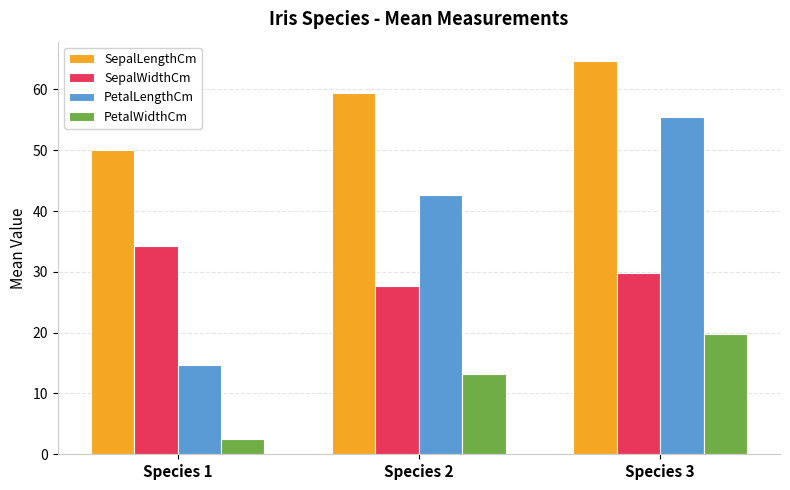

Reading left to right, extract all data points from this chart.

SepalLengthCm: Species 1=50.1	Species 2=59.4	Species 3=64.6
SepalWidthCm: Species 1=34.3	Species 2=27.7	Species 3=29.7
PetalLengthCm: Species 1=14.6	Species 2=42.6	Species 3=55.5
PetalWidthCm: Species 1=2.5	Species 2=13.3	Species 3=19.9